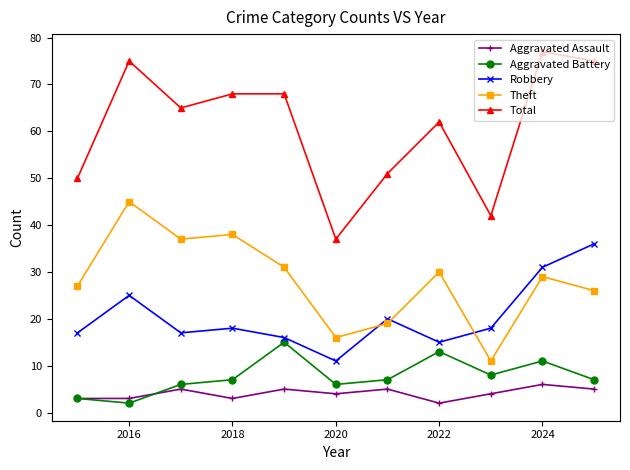

What is the lowest value of the Total series?

37